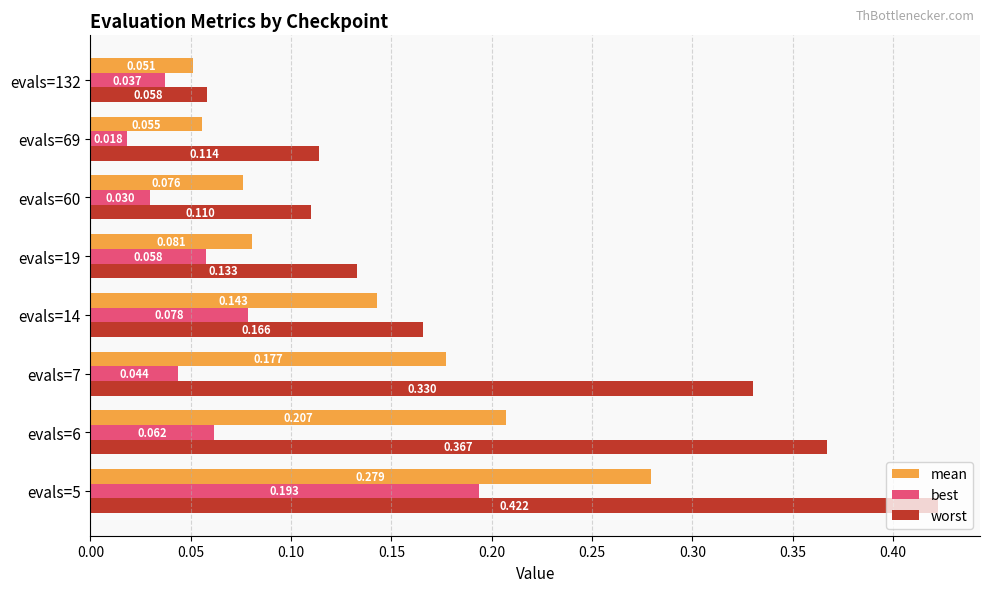

What are all the series names shown in the legend?

mean, best, worst